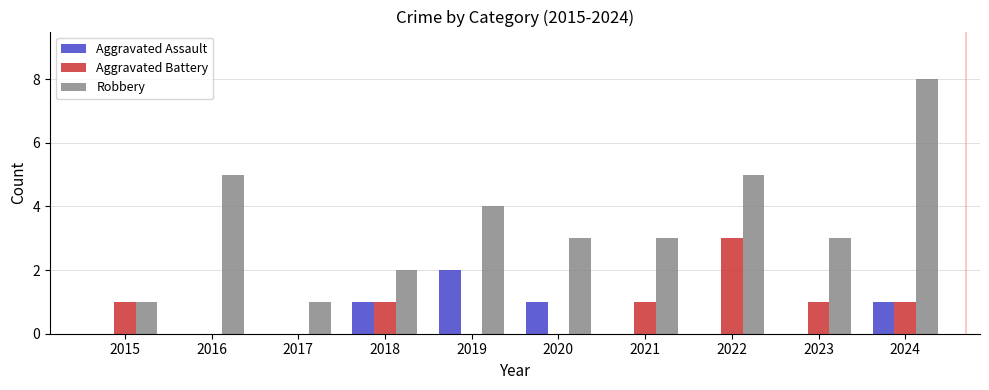

At which category does the chart reach its peak across all series?

2024